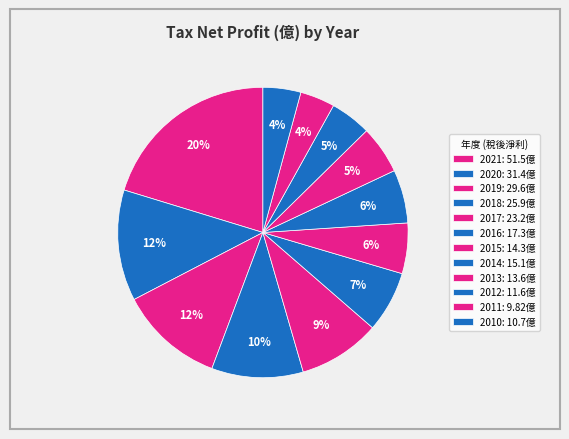

Is there a majority slice in this chart?

No